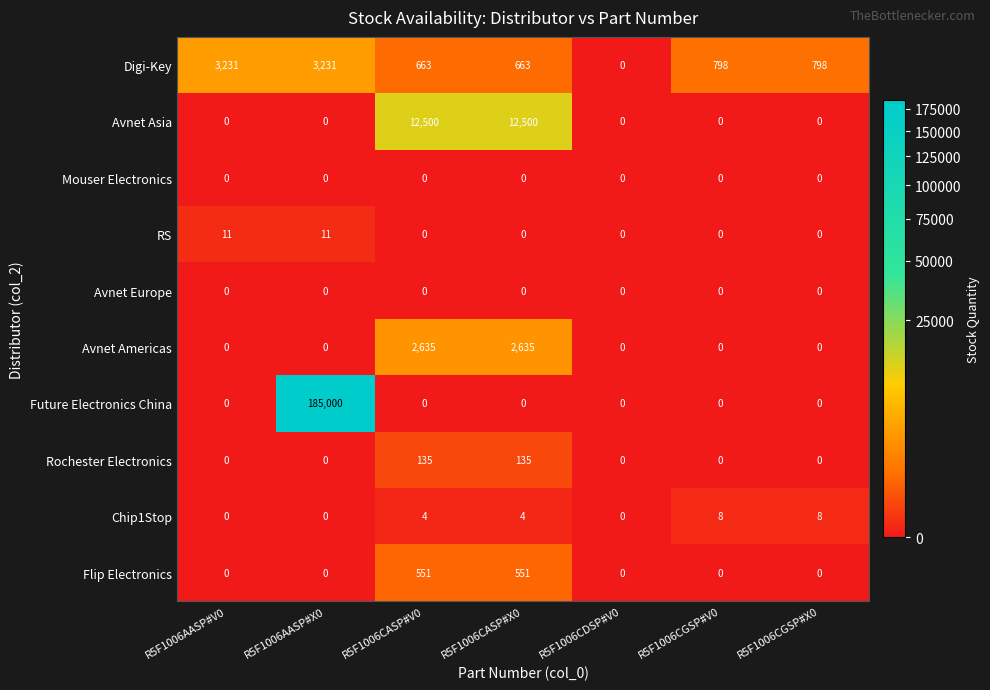

What is the greatest value displayed?

185000